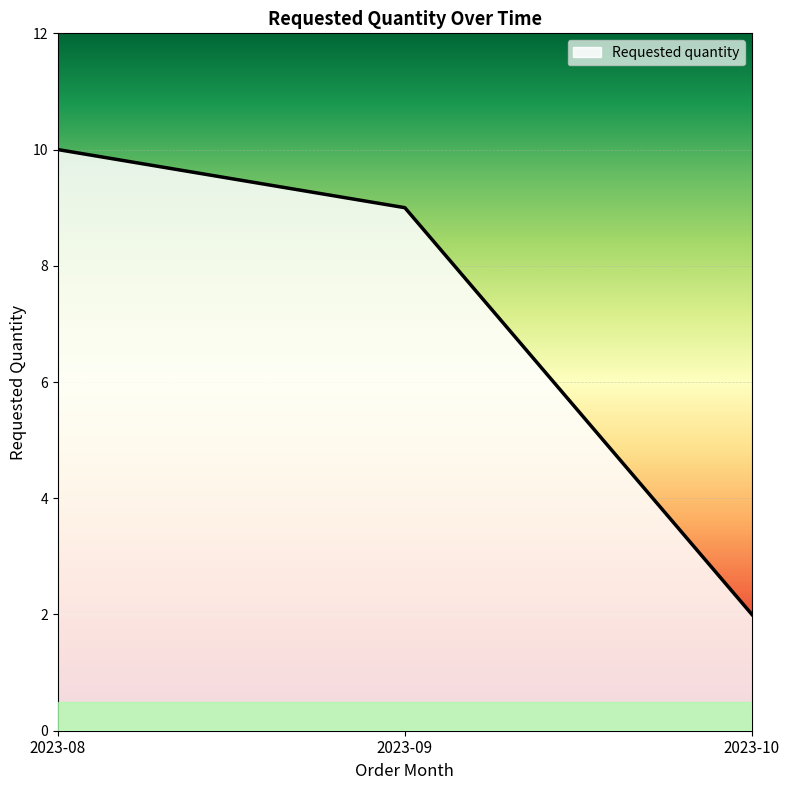

The chart shows a value of 1 at 2023-10. True or false?

False